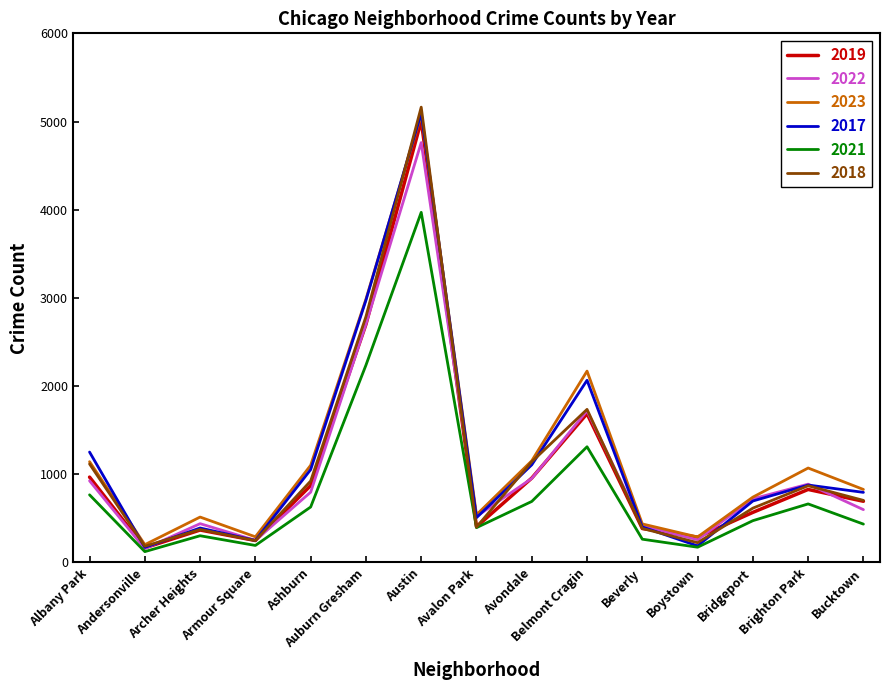

Read the 2021 value at Auburn Gresham.

2237